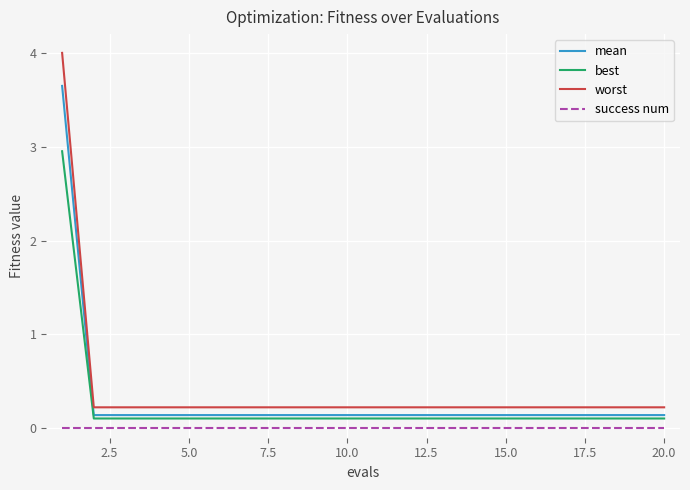

List the series in order of their overall mean, highest first.

worst, mean, best, success num